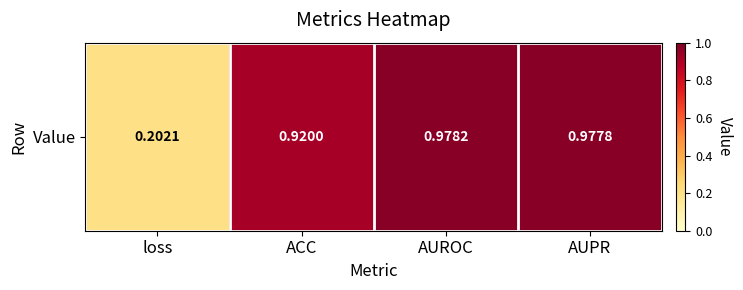

List the labels in order of value, largest first.

AUROC, AUPR, ACC, loss